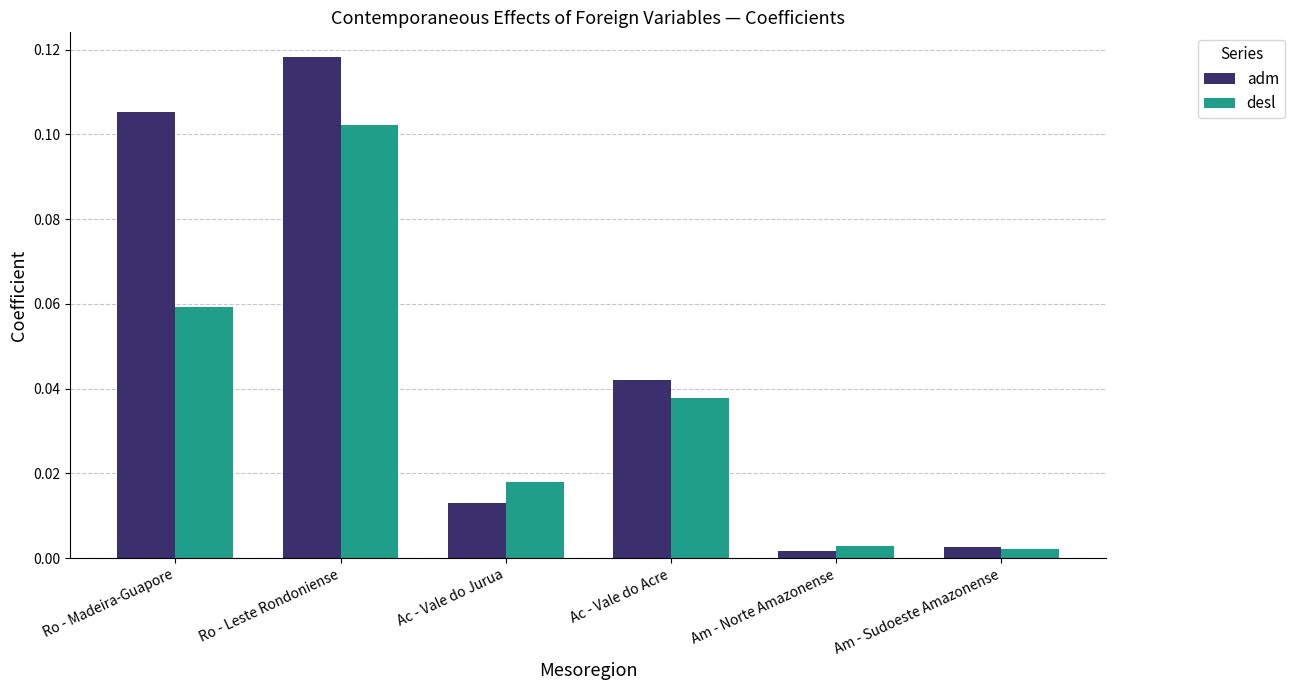

At which category is the sum across all series the highest?

Ro - Leste Rondoniense